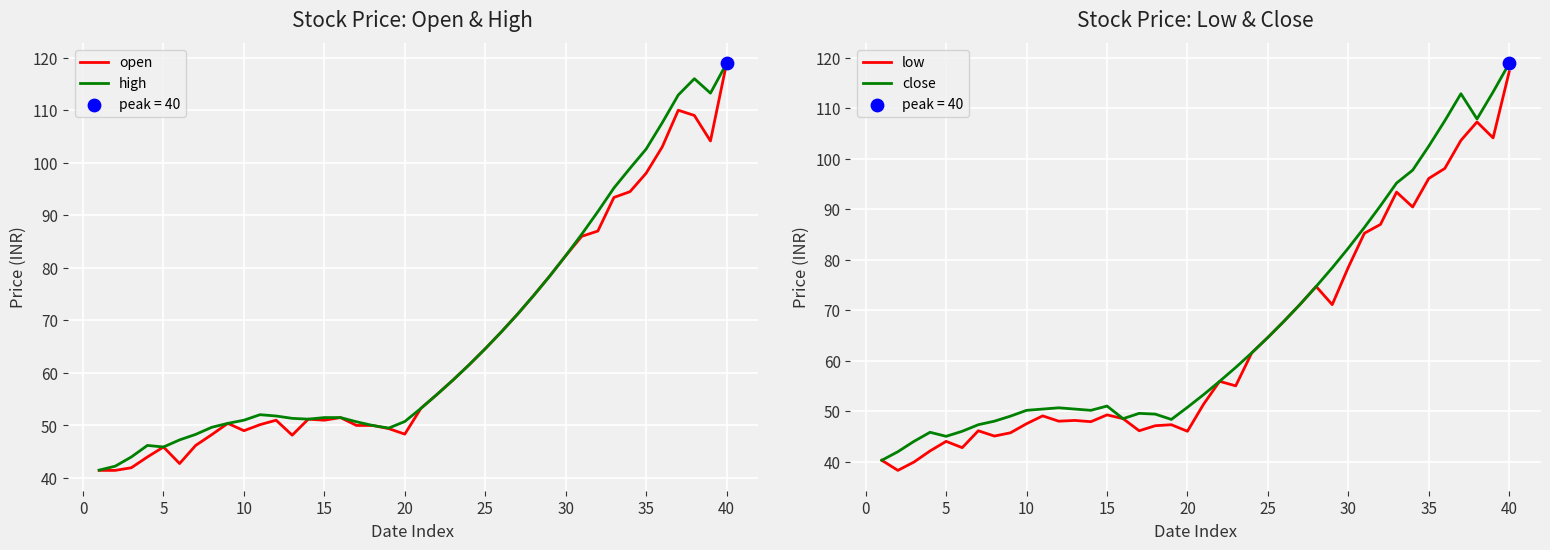

Which series has the largest Y range (max minus min)?

low